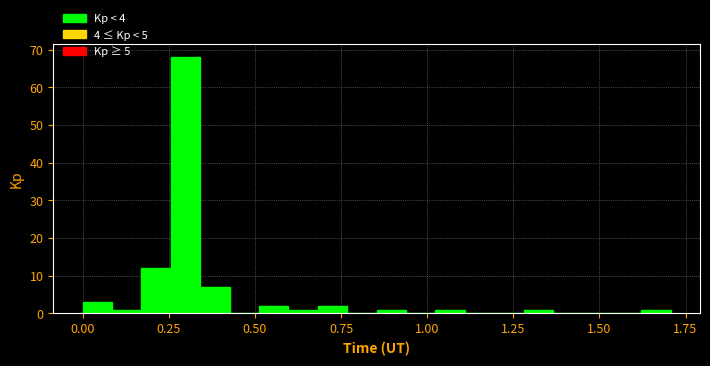

Read against the x-axis, roughly where is the centre of the tallest bar?

0.30